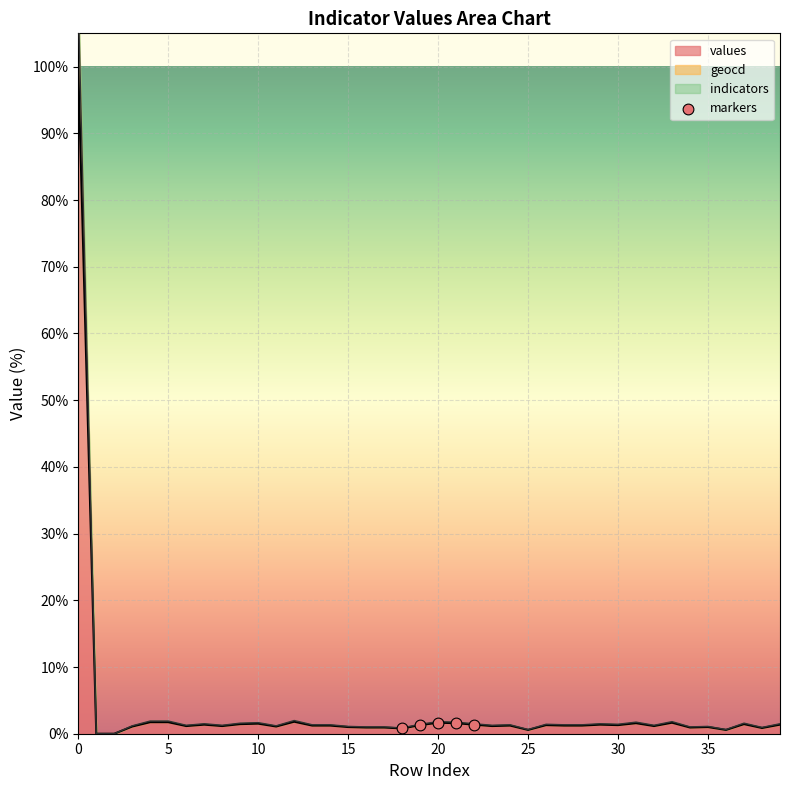

Between 15 and 10, which is larger?

10